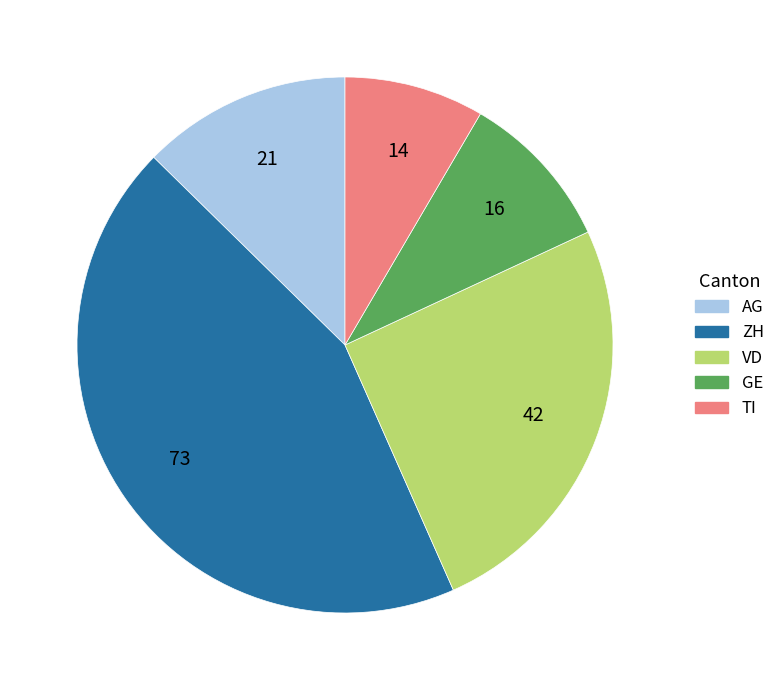

Which category has the smallest portion of the pie?

TI